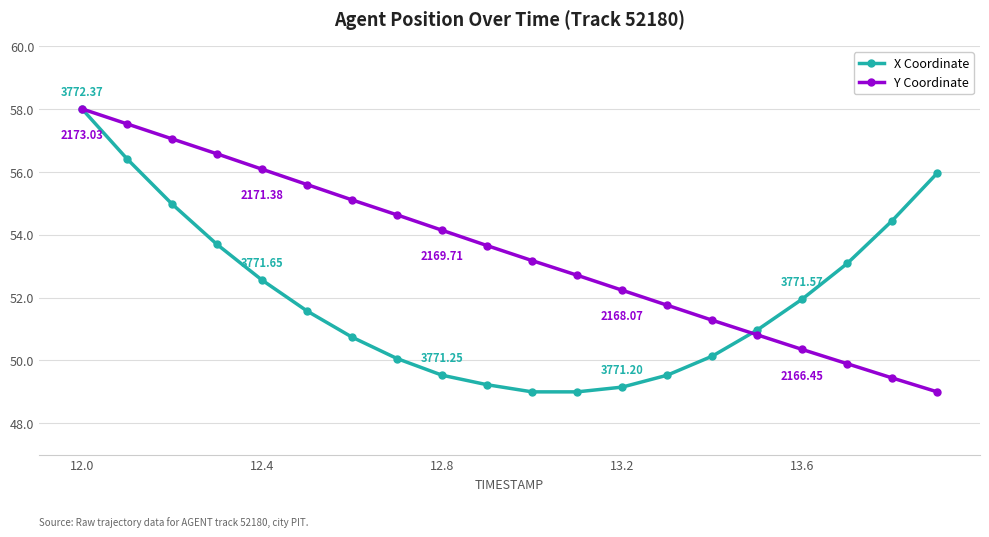

Which series has the largest total across all categories?

Y Coordinate